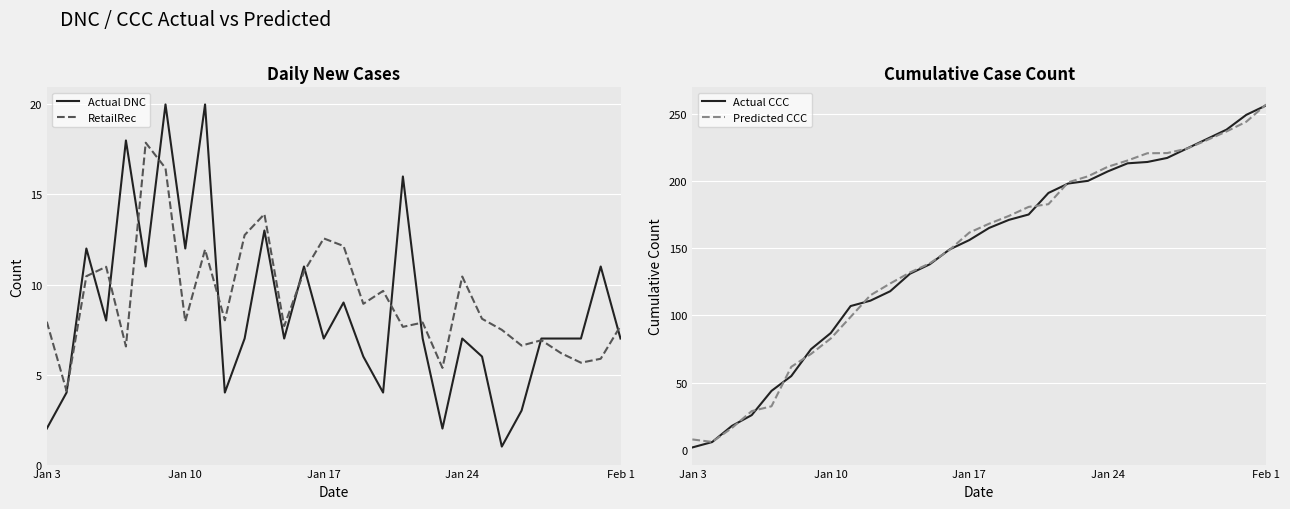

How many data points in Actual DNC are above 7?

12